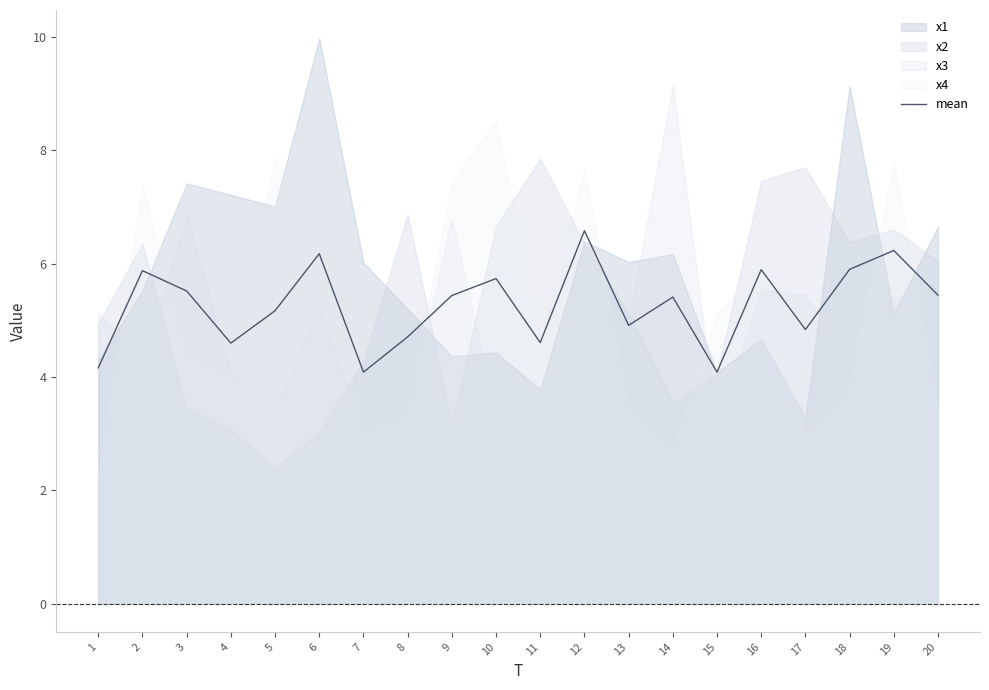

What is the difference between the values at 10 and 8?

1.0